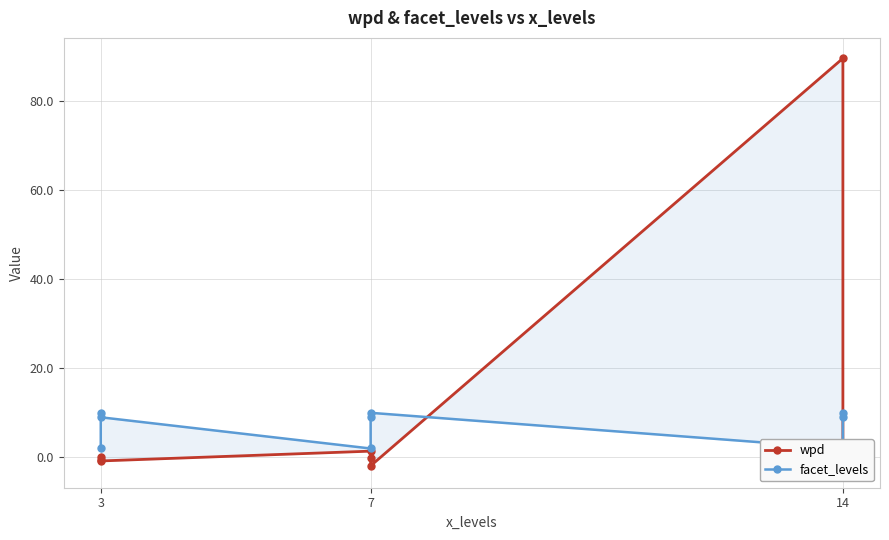

Reading left to right, extract all data points from this chart.

wpd: 0.0	-0.6	-0.8	1.4	-0.1	-1.9	89.5	-1.7	-2.2
facet_levels: 2.0	10.0	9.0	2.0	9.0	10.0	2.0	9.0	10.0